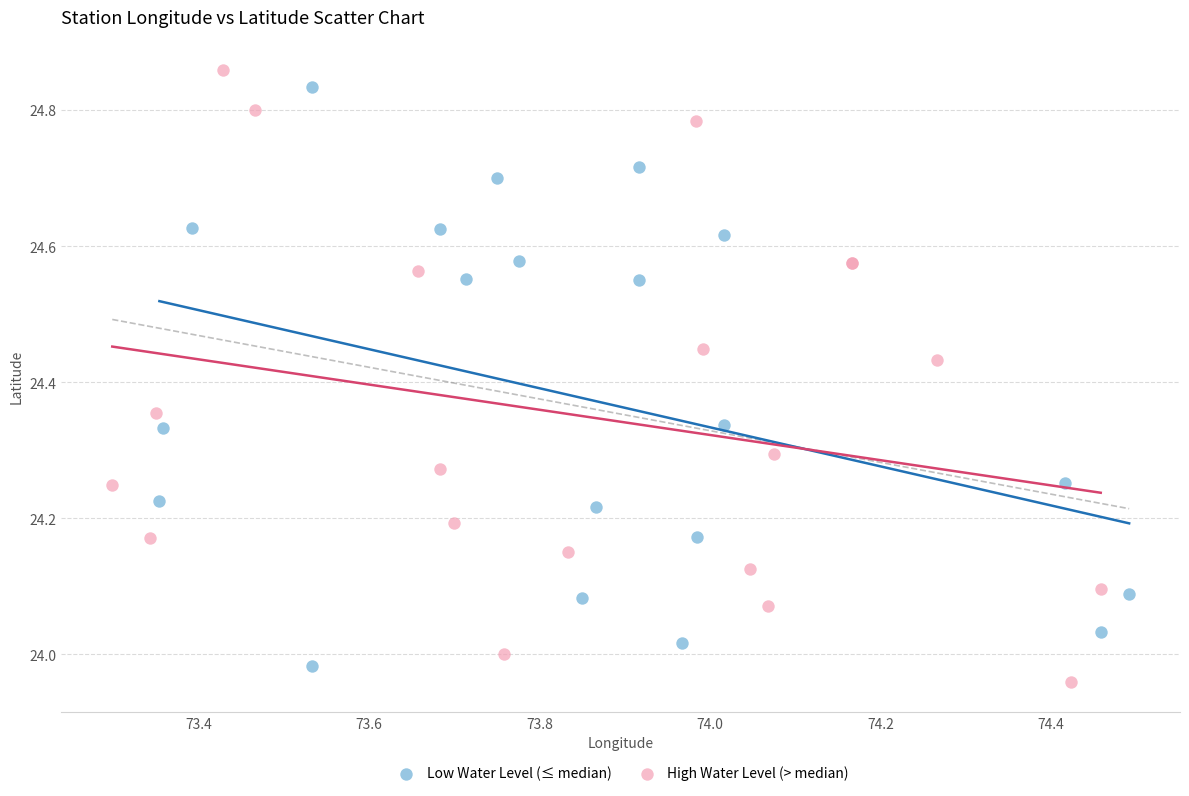

Which series reaches the minimum Y coordinate?

High Water Level (> median)